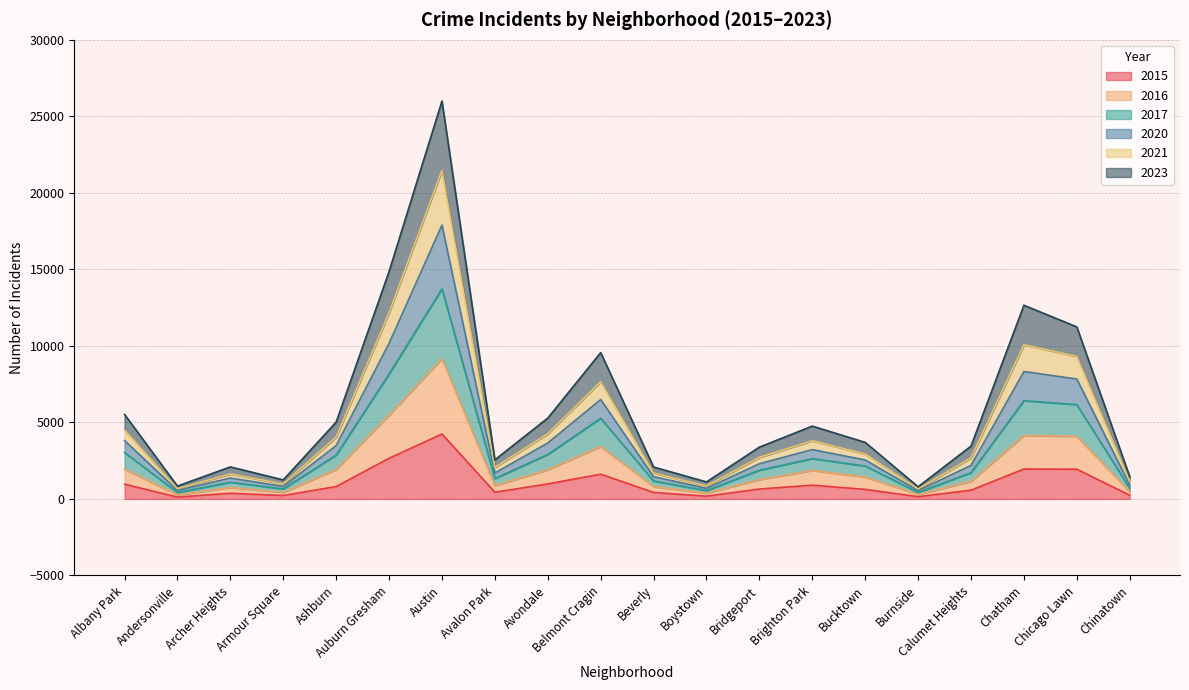

What is the total value across all series at Calumet Heights?

3452